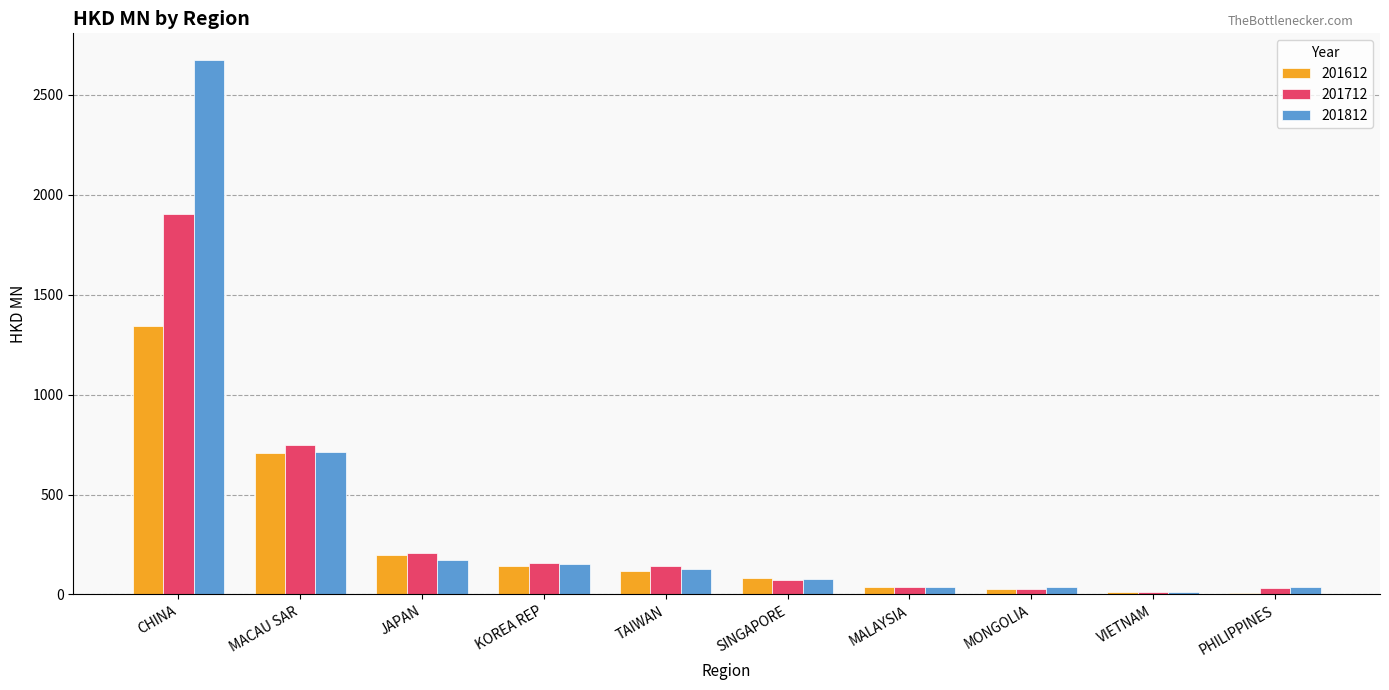

What is the sum of the 201812 values at CHINA and SINGAPORE?

2753.0